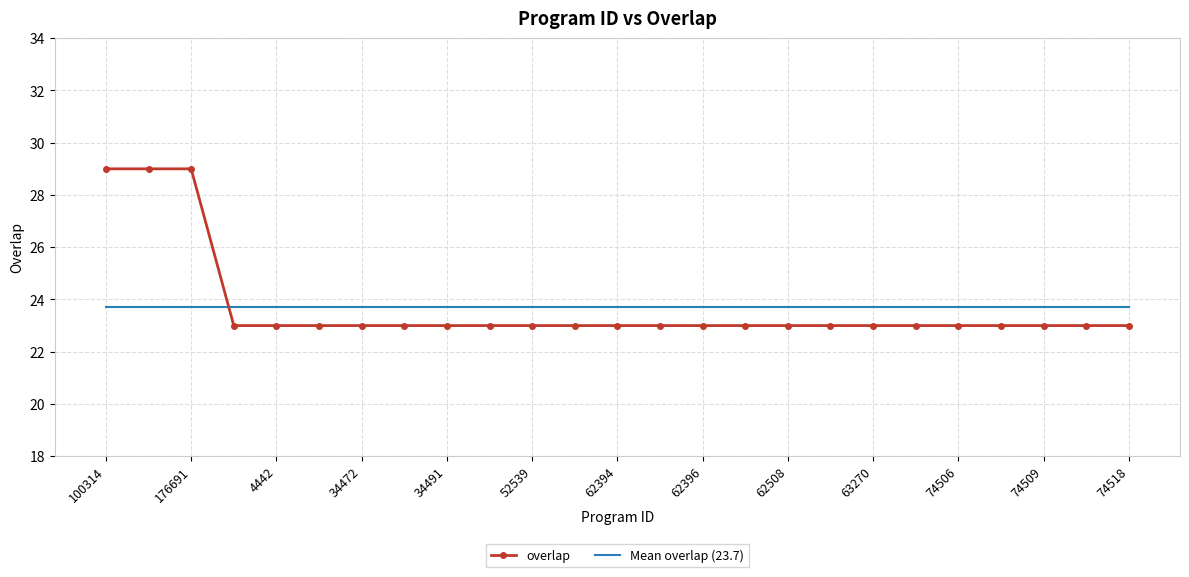

Which series ends up on top after the final intersection of overlap and Mean overlap (23.7)?

Mean overlap (23.7)